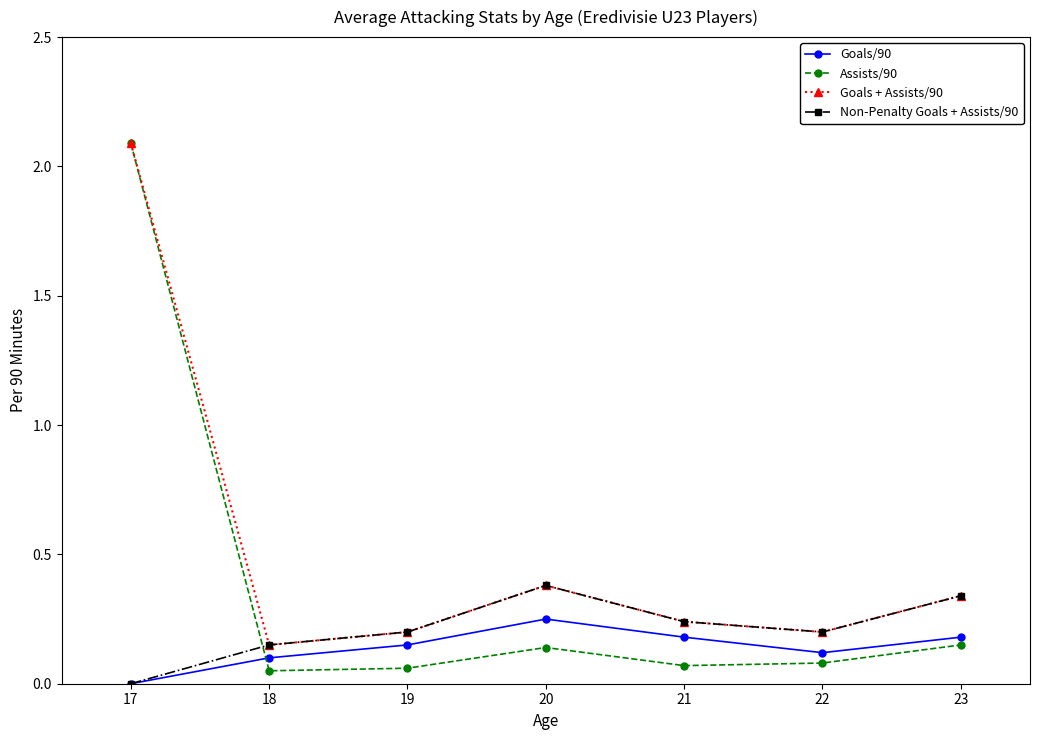

How many series are shown in this chart?

4